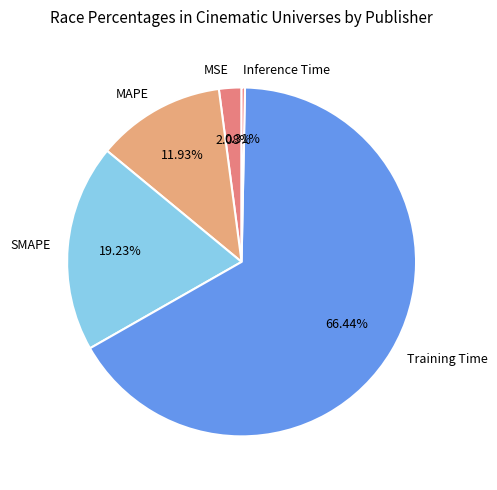

Which has a higher value, MSE or SMAPE?

SMAPE